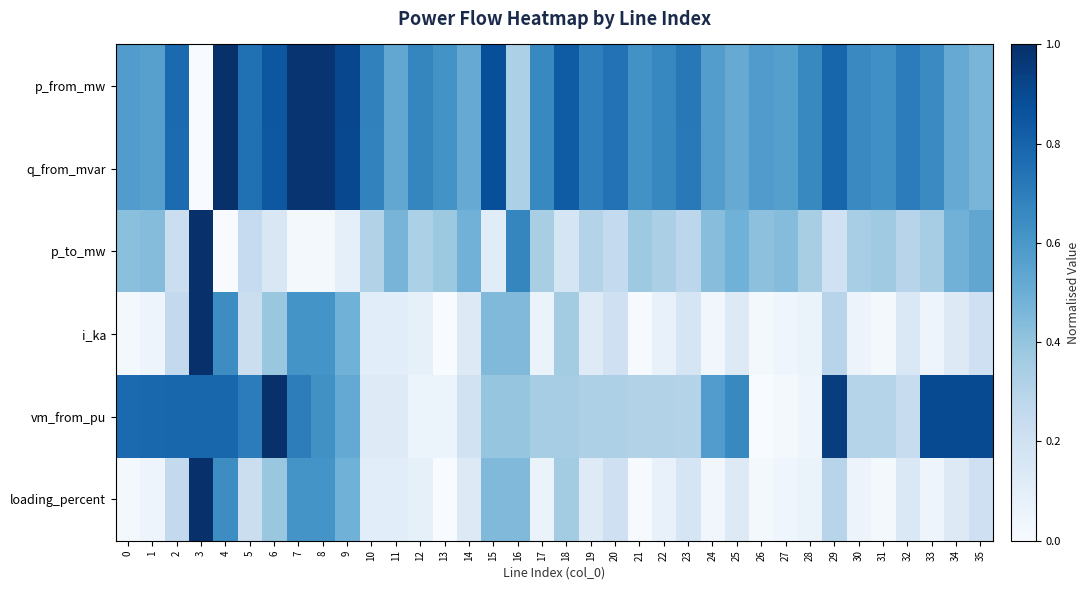

At how many categories does at least one series exceed 0?

36